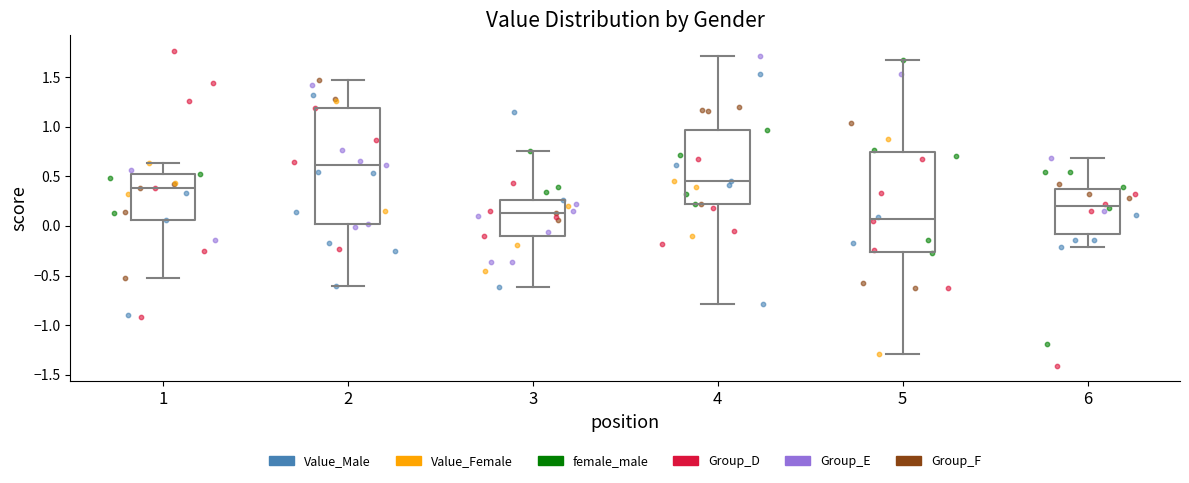

Where does the upper whisker of the box at x = 4 end on the y-axis? The values are not printed on the chart, so give them approximately, as read against the axis.

1.70